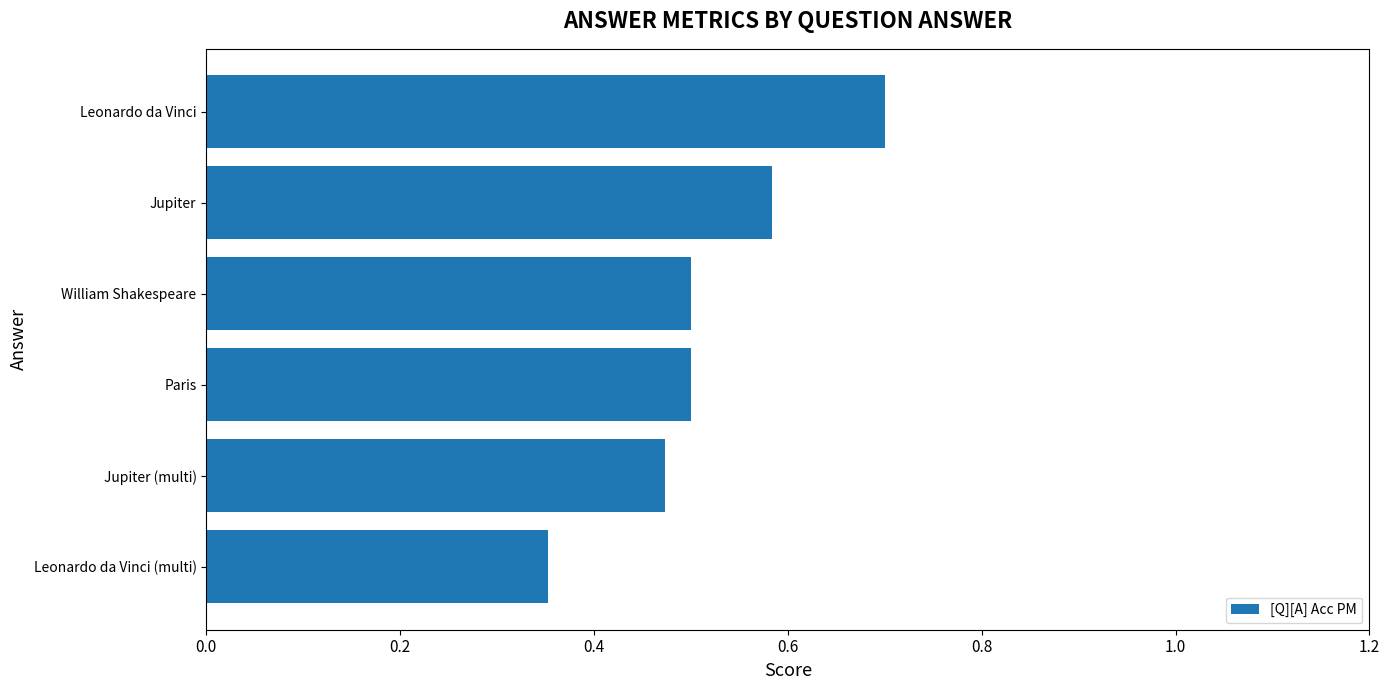

What is the sum of the values at Jupiter (multi) and Leonardo da Vinci (multi)?

0.8